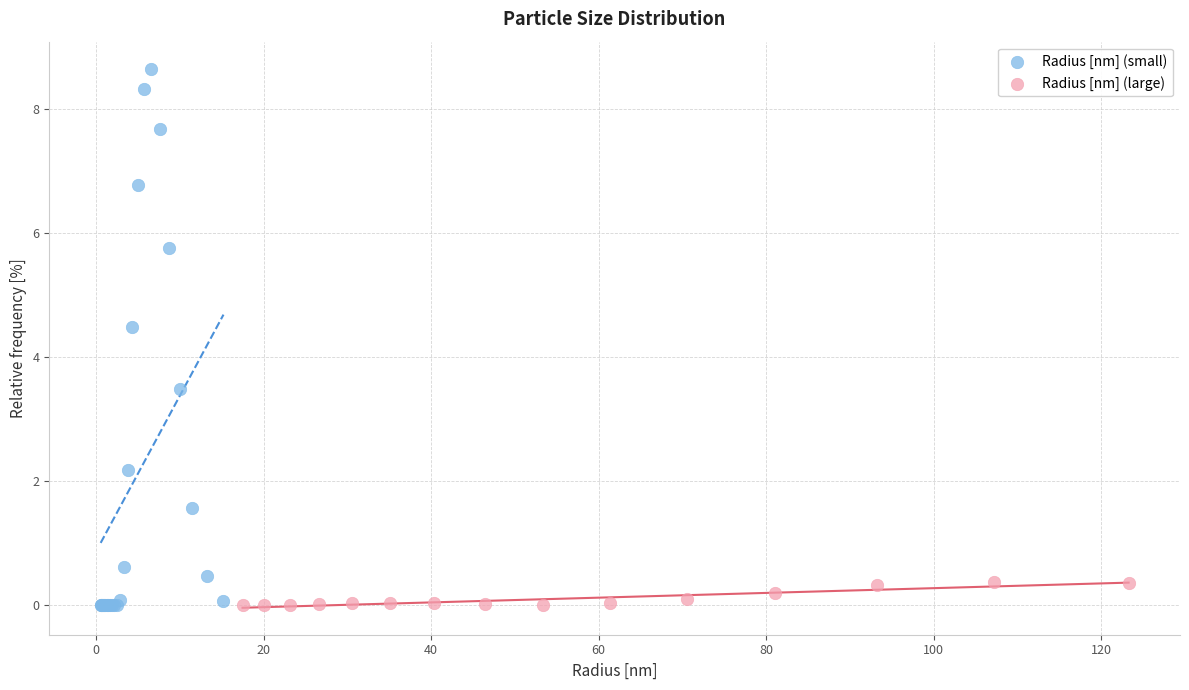

Which series reaches the maximum Y coordinate?

Radius [nm] (small)